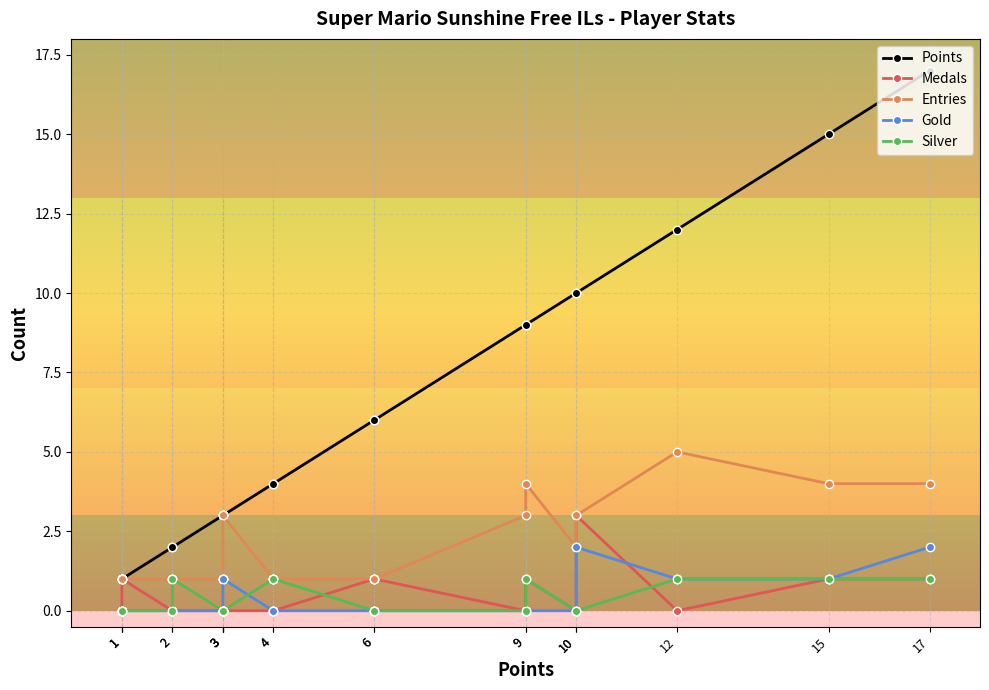

True or false: Silver and Entries cross at least once.

False